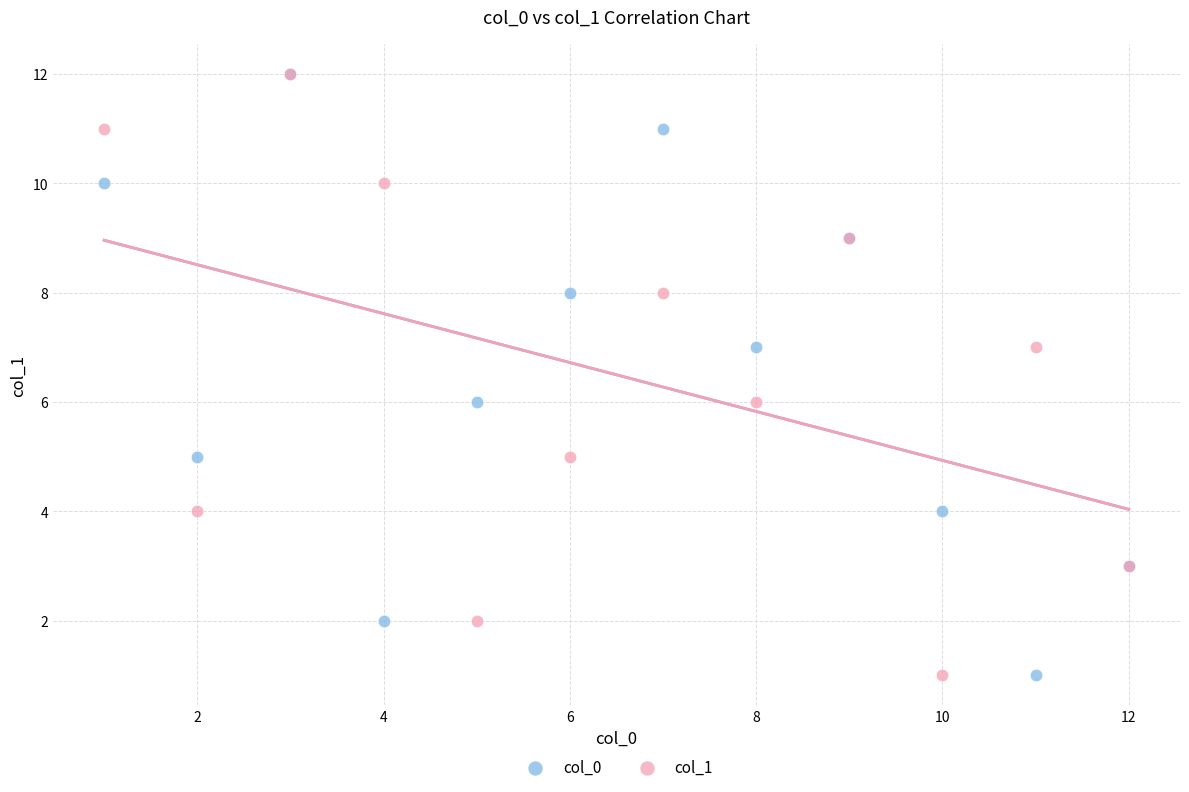

What are all the series names shown in the legend?

col_0, col_1